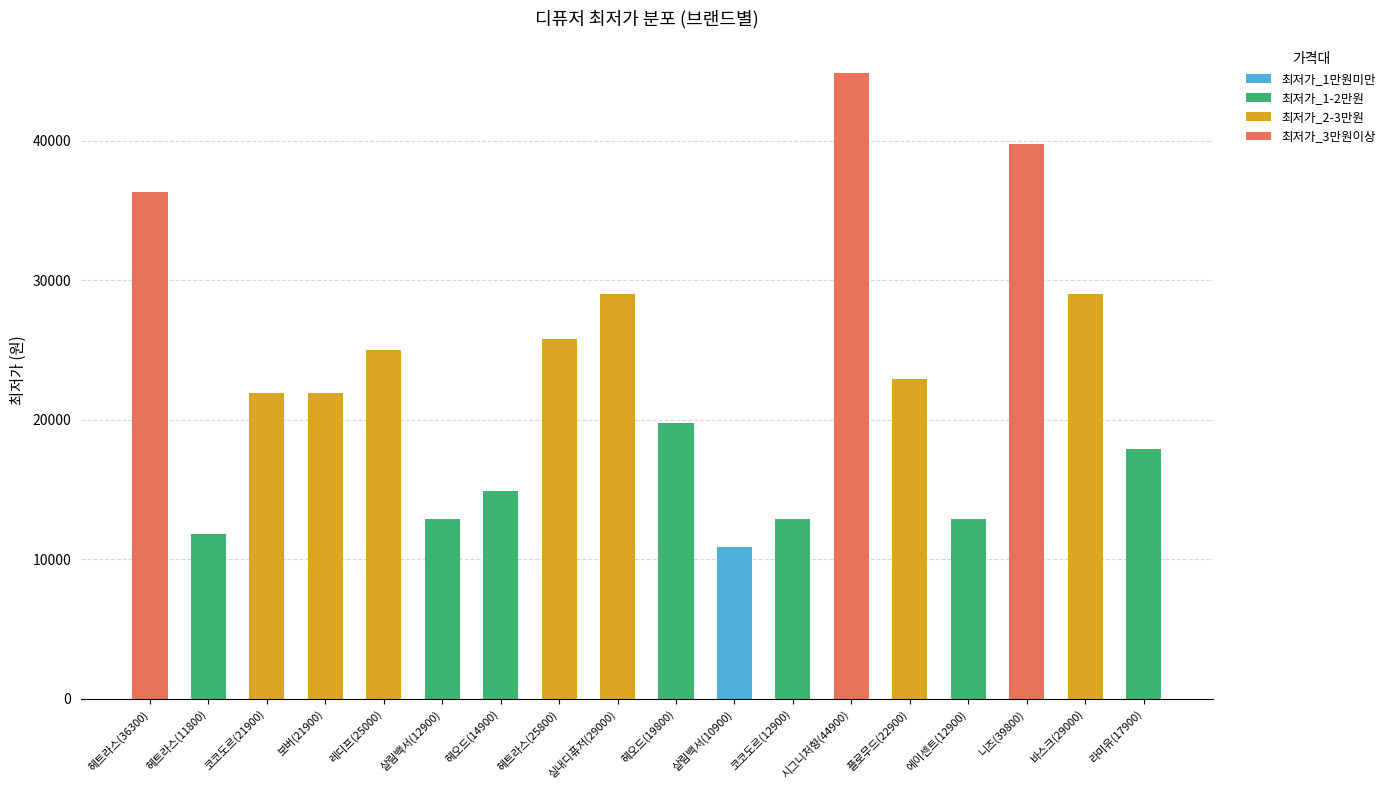

Are the bars grouped side by side (vs. stacked)?

No